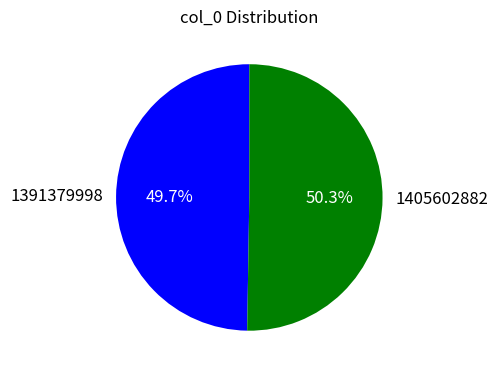

Which slice represents more than half of the pie?

1405602882